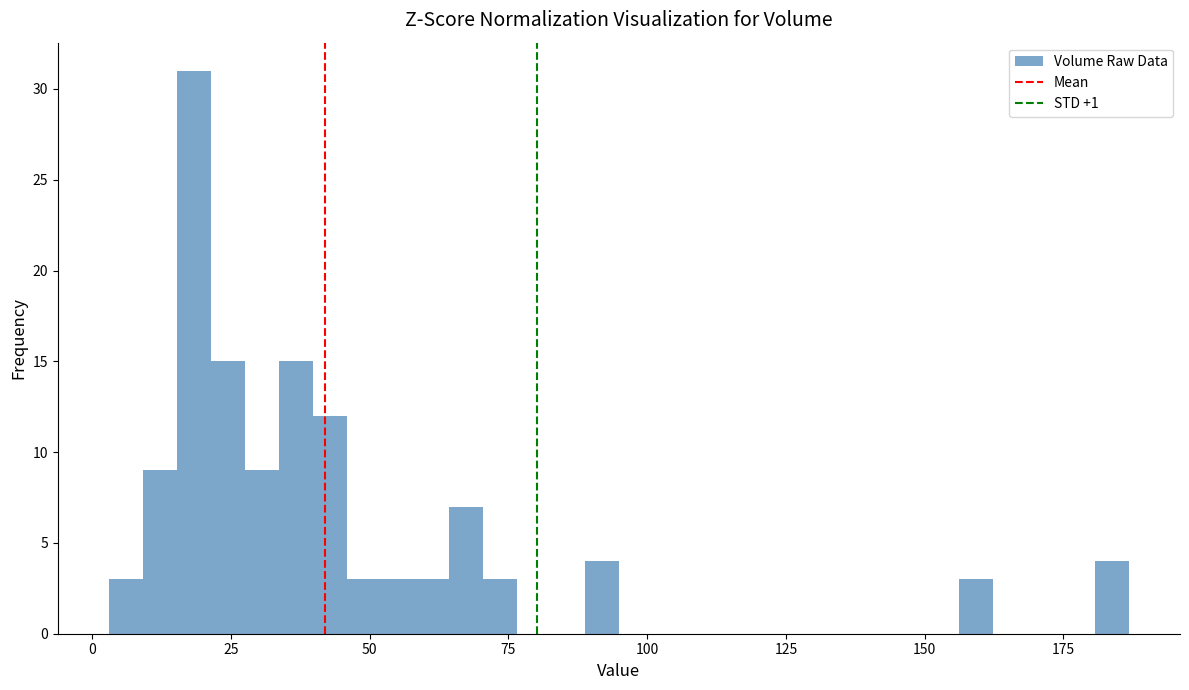

Around what value on the x-axis is the tallest bar? Give the approximate position of its centre, as read against the axis.

20